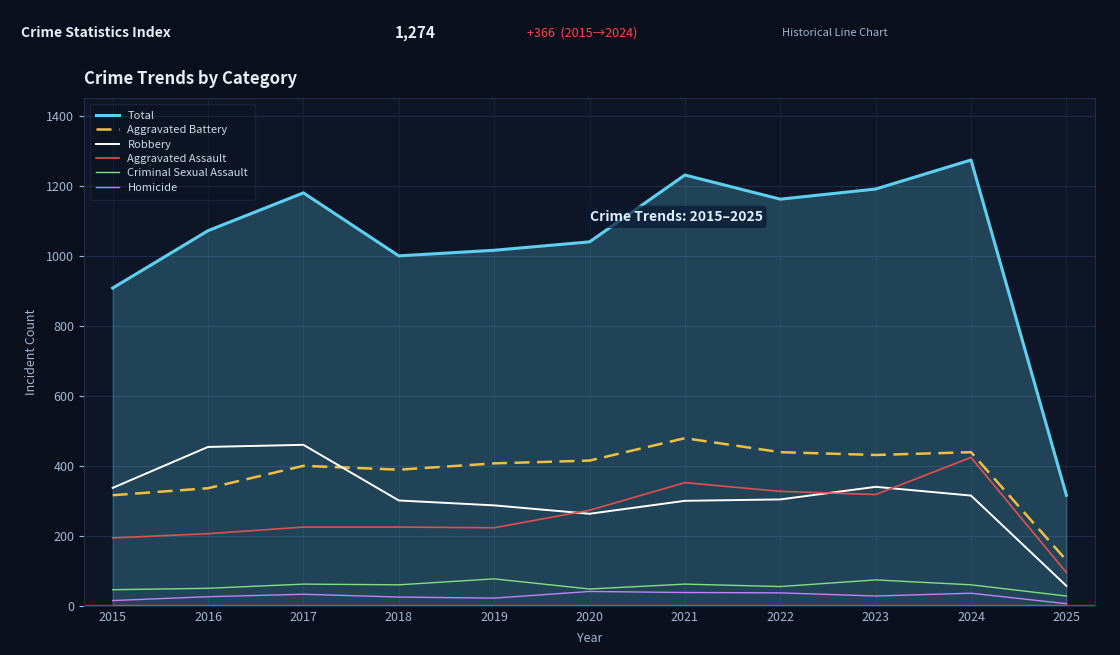

What is the total value across all series at 2016?

2144